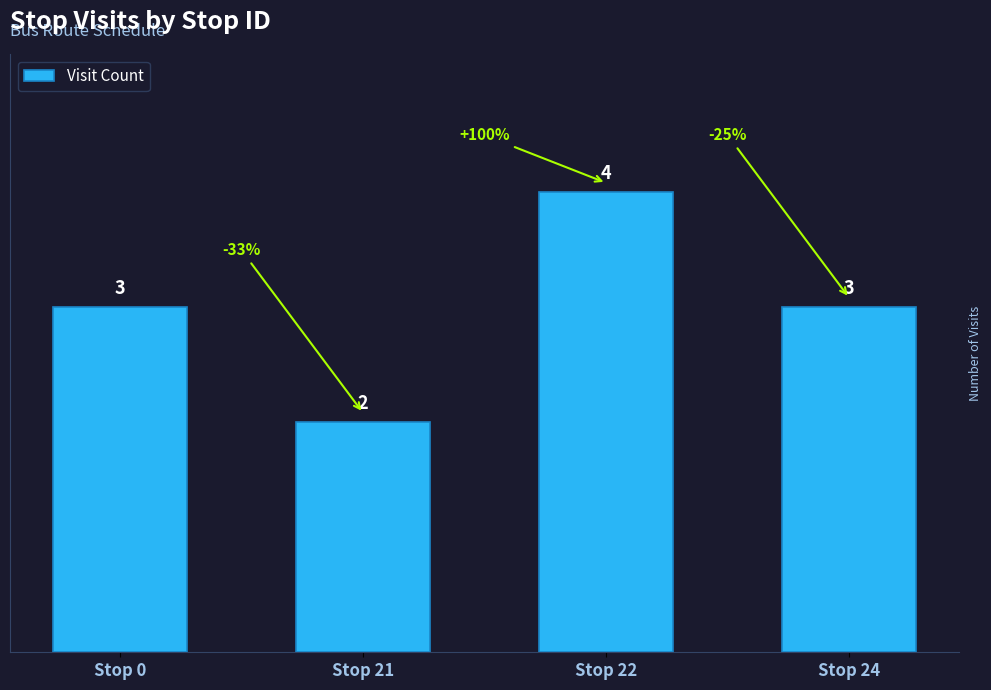

Count the values in the range 3 to 4.

3